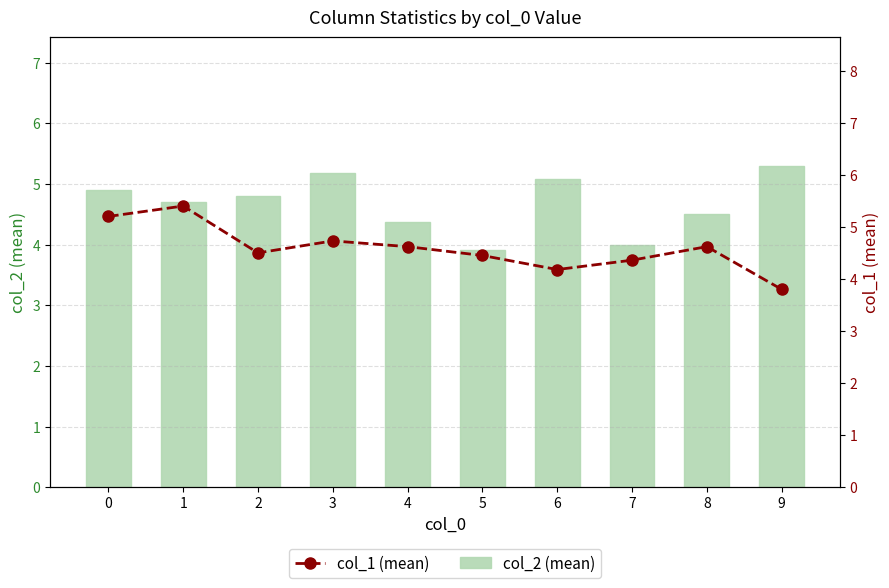

The col_2 (mean) series shows 4.4 at 4. True or false?

True